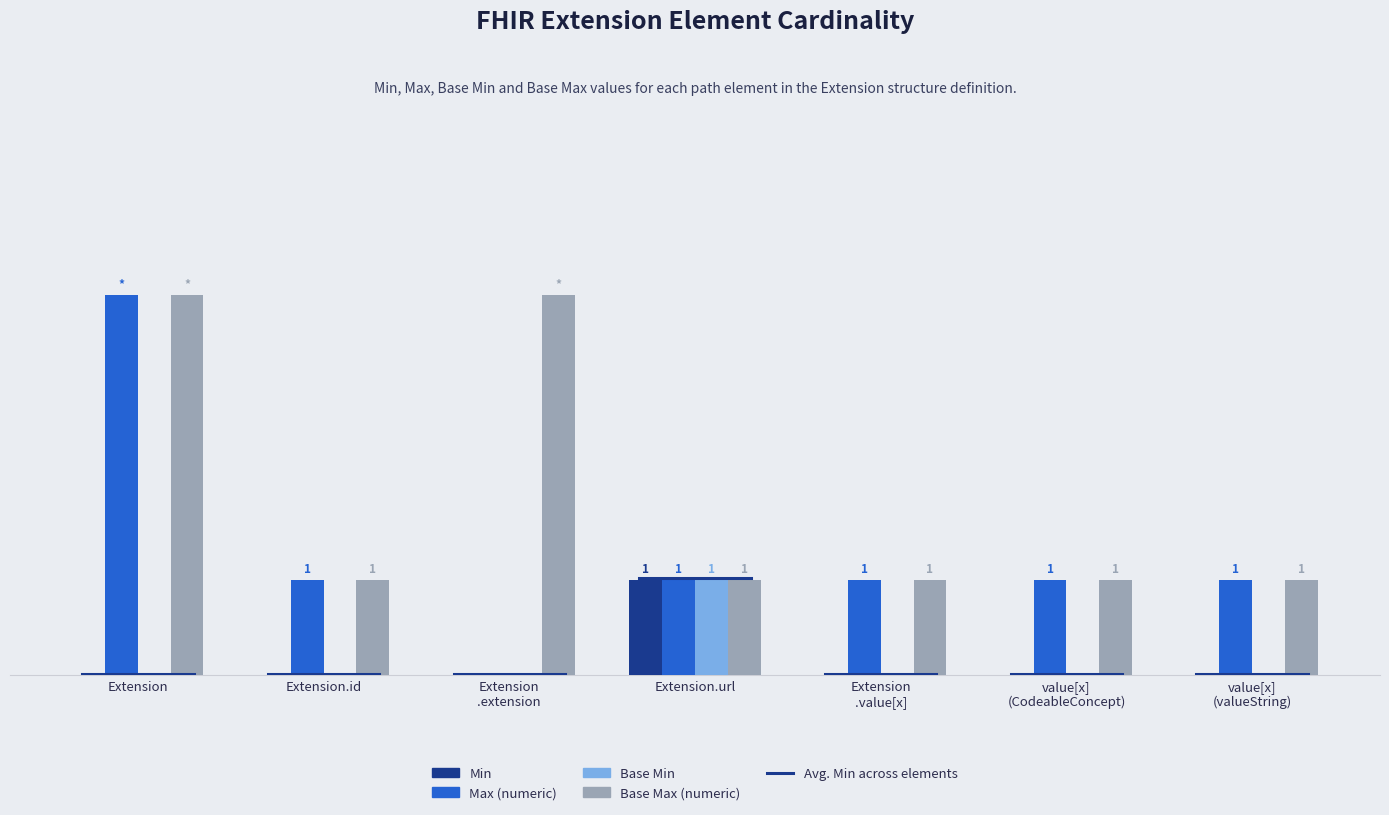

Are the bars grouped side by side (vs. stacked)?

Yes